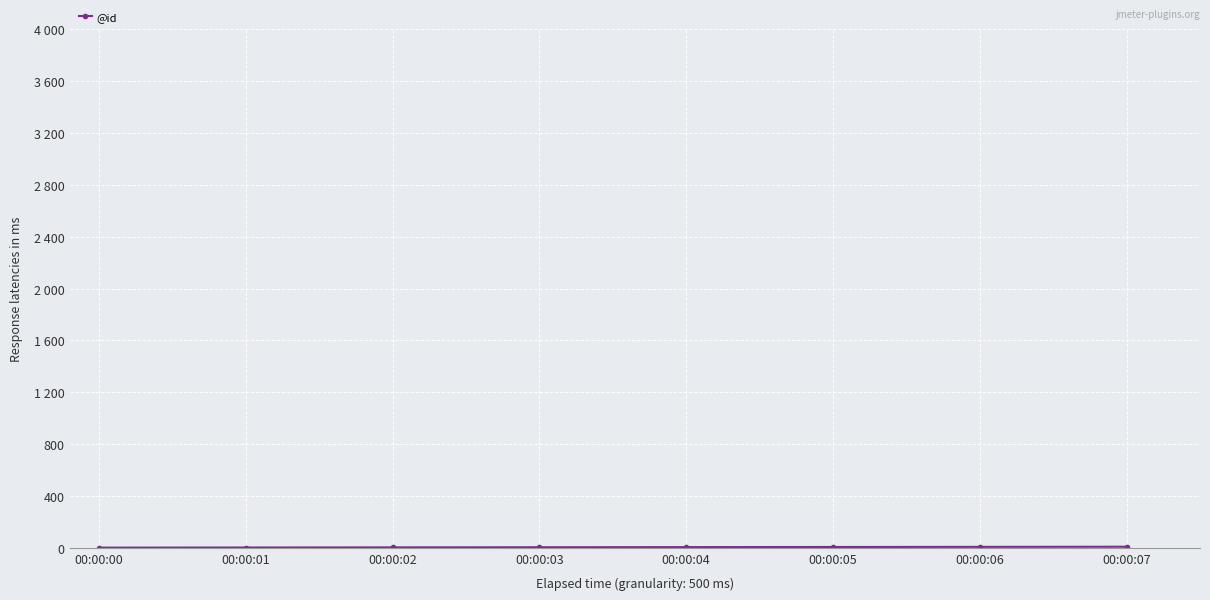

How many lines are shown in the chart?

1